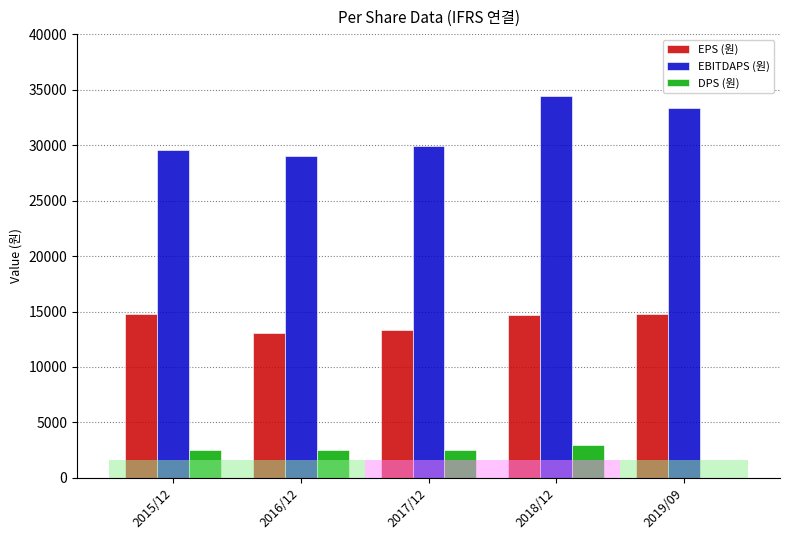

What is the average value of the EPS (원) series?

14108